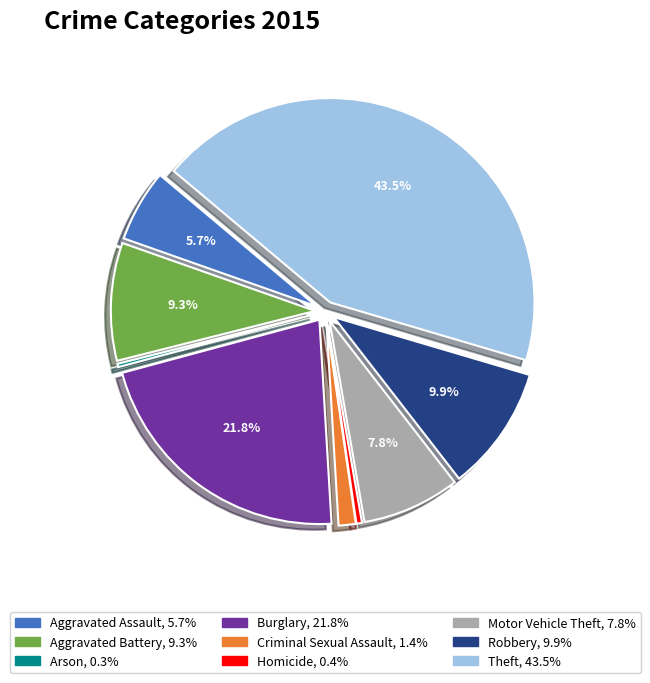

To the nearest percent, what is the difference between the Motor Vehicle Theft and Burglary slice percentages?

14%